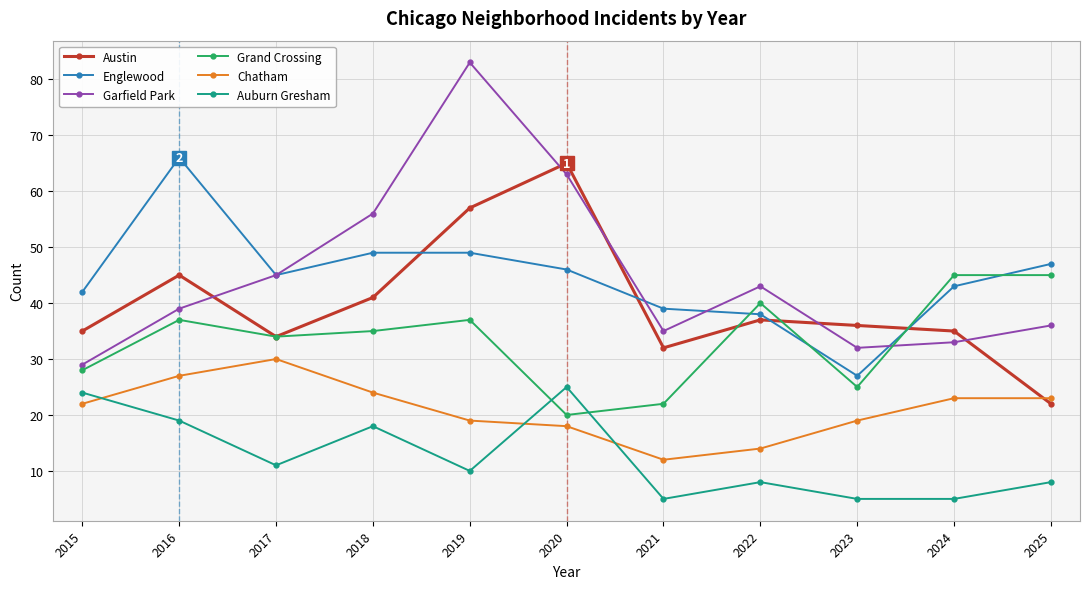

At which label is Auburn Gresham closest to 15?

2018